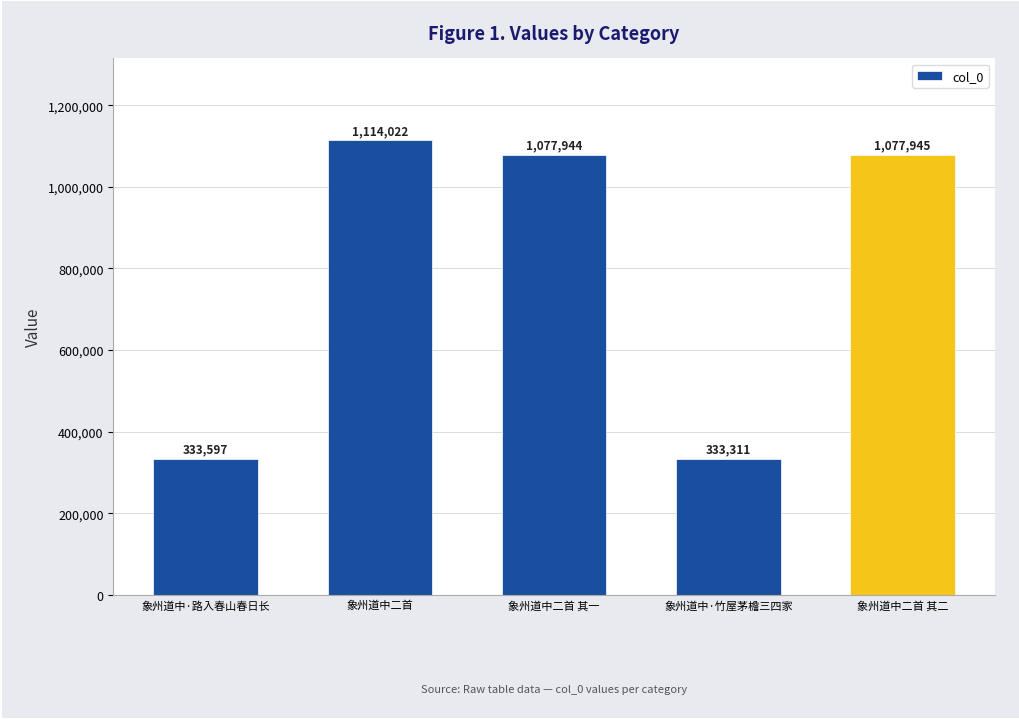

What is the maximum value shown in the chart?

1114022